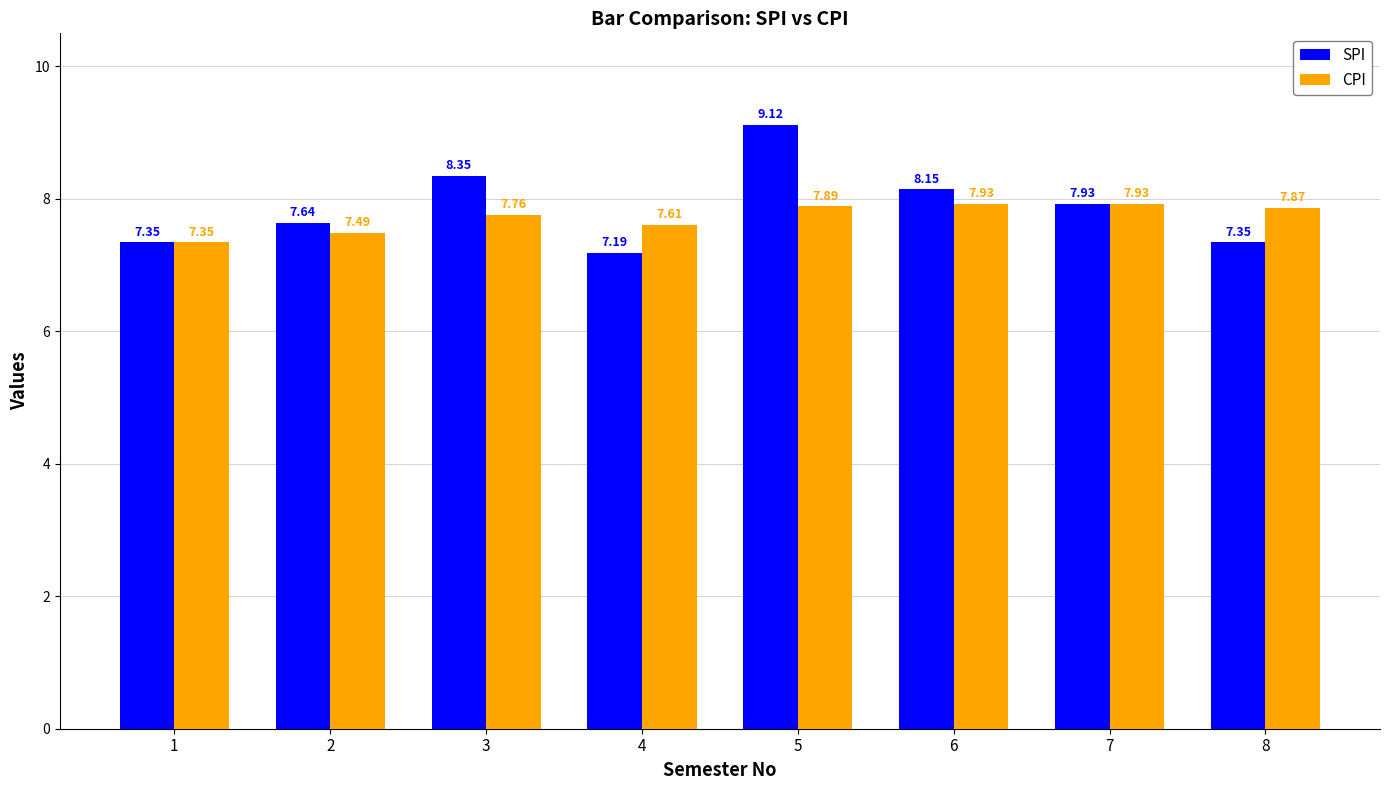

Is the value of CPI at 3 greater than the value of SPI at 3?

No